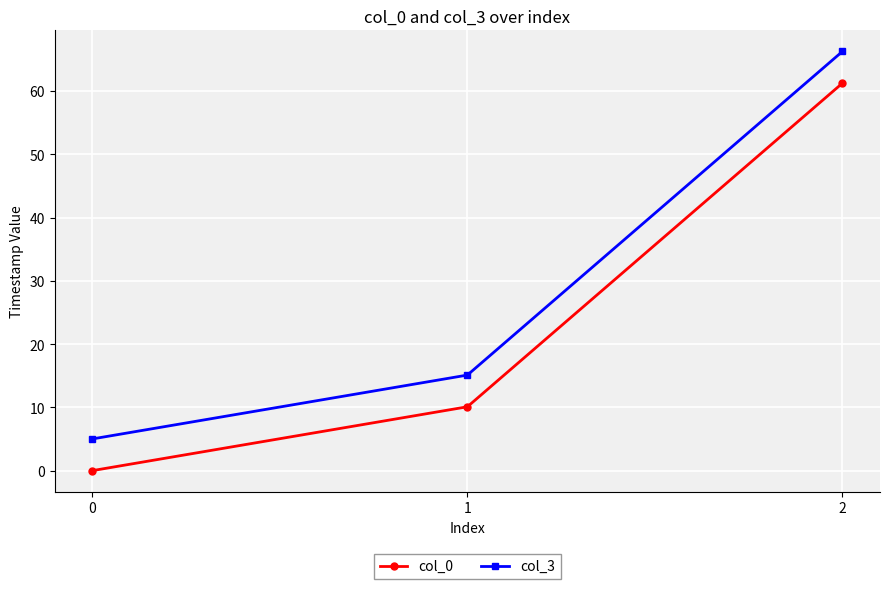

Reading right to left, what are all the values shown in this chart?

col_0: 61.3	10.1	0.0
col_3: 66.3	15.1	5.0